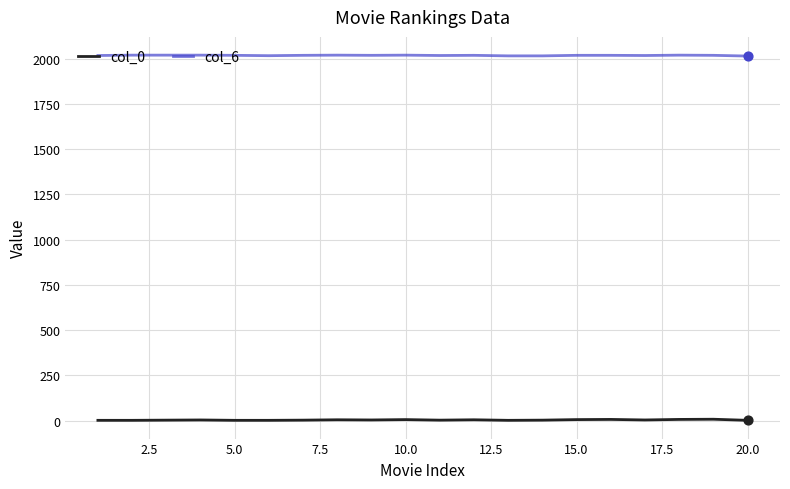

Which series has the largest total across all categories?

col_6